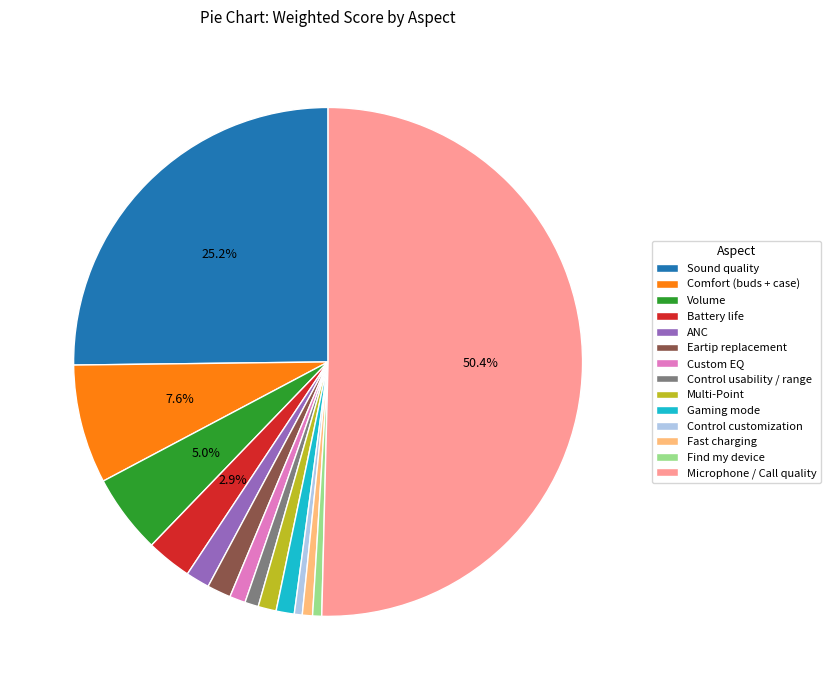

Count the number of slices in the pie.

14